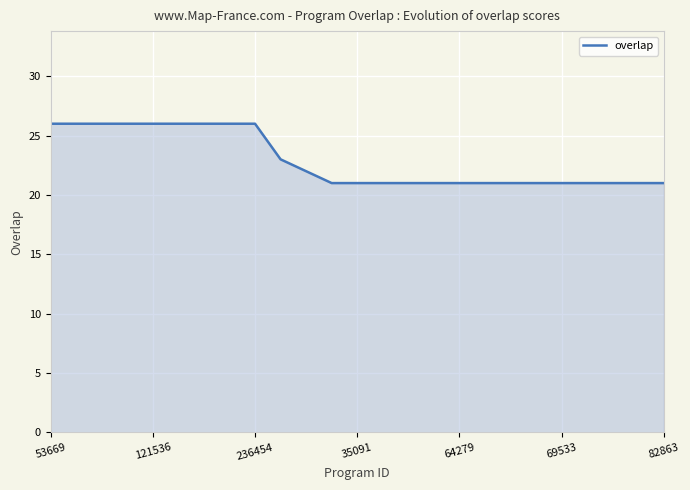

What is the greatest value displayed?

26